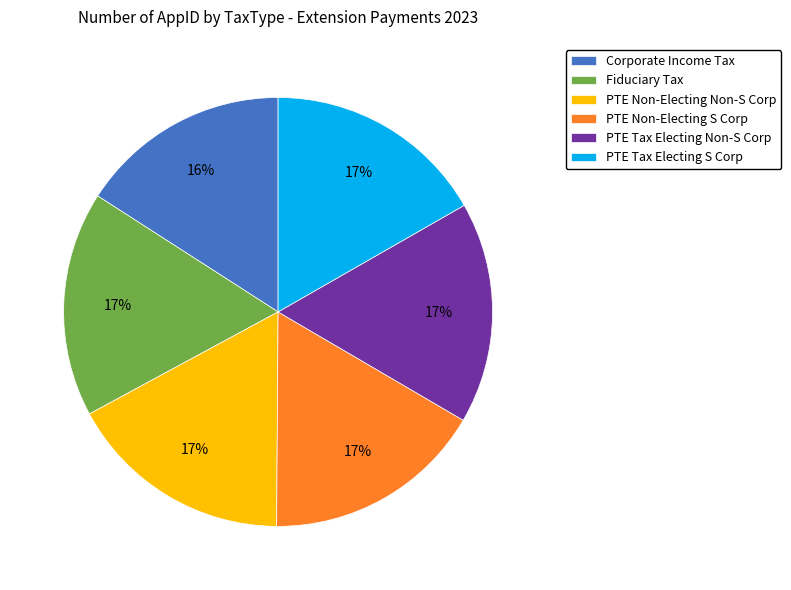

To the nearest percent, what is the combined percentage of PTE Non-Electing S Corp and PTE Non-Electing Non-S Corp?

34%